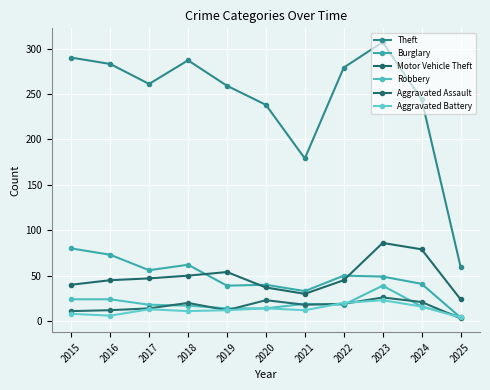

What is the value of the Burglary point at the 11th from the left?

4